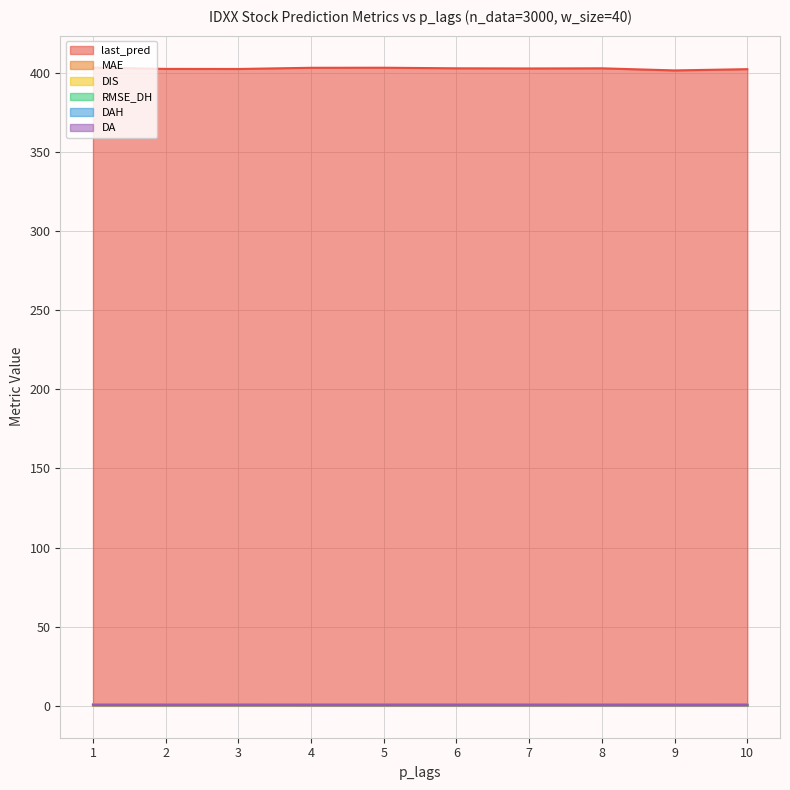

Does the chart display data point markers on the line(s)?

No